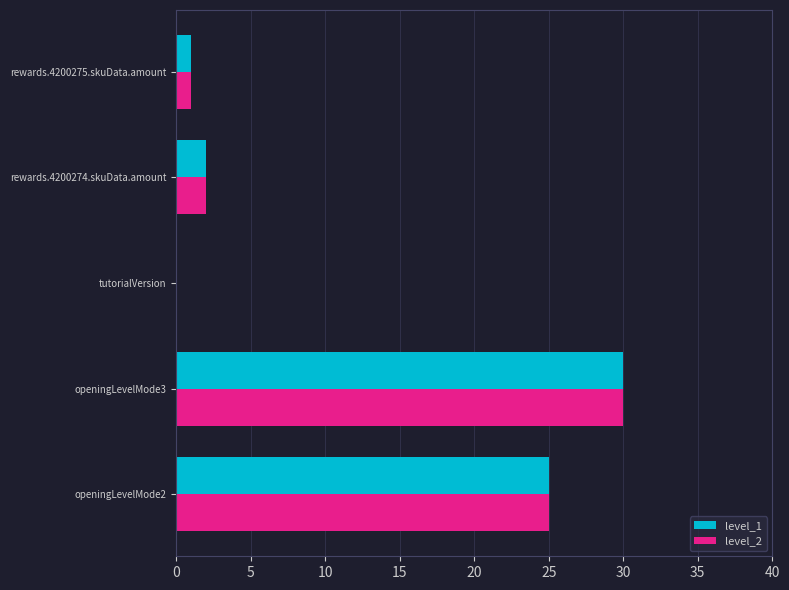

The value of level_2 at tutorialVersion is -18. True or false?

False